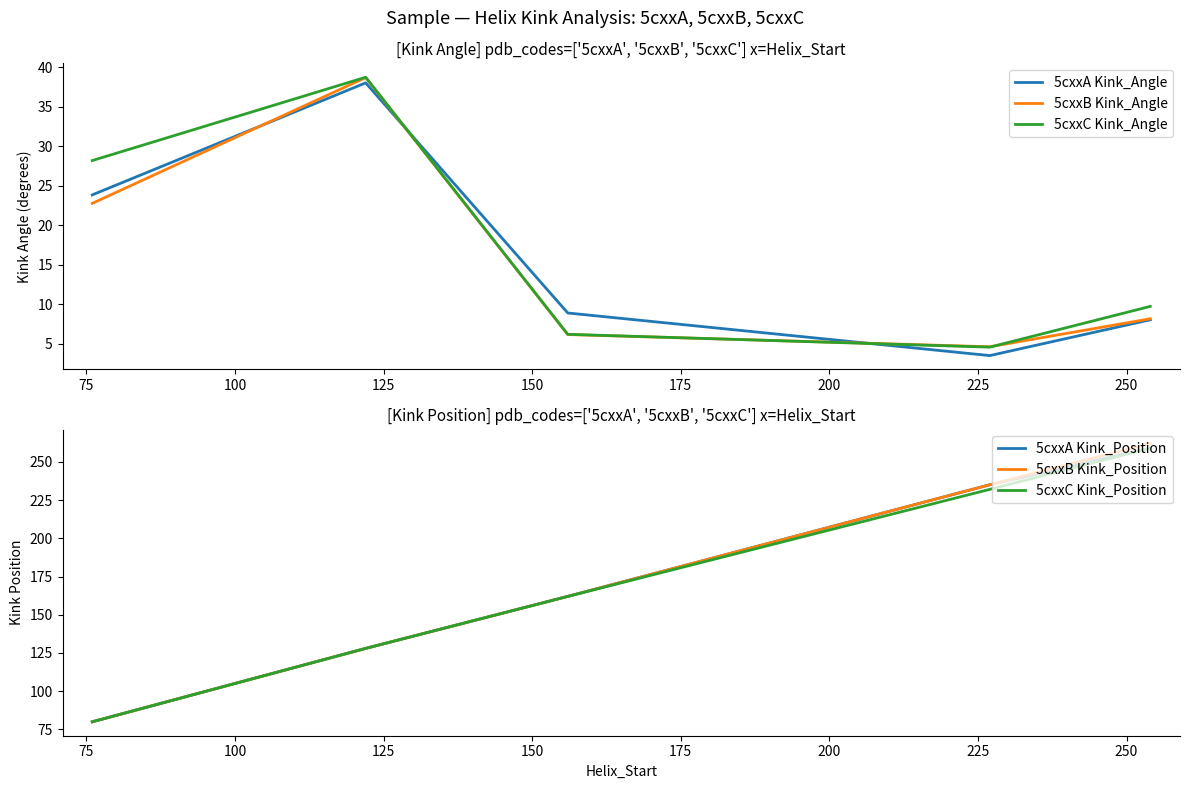

Reading right to left, transcribe all the data shown in this chart.

5cxxA Kink_Angle: 150=8.0	125=3.5	100=8.9	75=38.1	50=23.9
5cxxB Kink_Angle: 150=8.1	125=4.6	100=6.1	75=38.7	50=22.8
5cxxC Kink_Angle: 150=9.7	125=4.6	100=6.2	75=38.8	50=28.2
5cxxA Kink_Position: 150=259.0	125=235.0	100=162.0	75=128.0	50=80.0
5cxxB Kink_Position: 150=262.0	125=235.0	100=162.0	75=128.0	50=80.0
5cxxC Kink_Position: 150=259.0	125=232.0	100=162.0	75=128.0	50=80.0